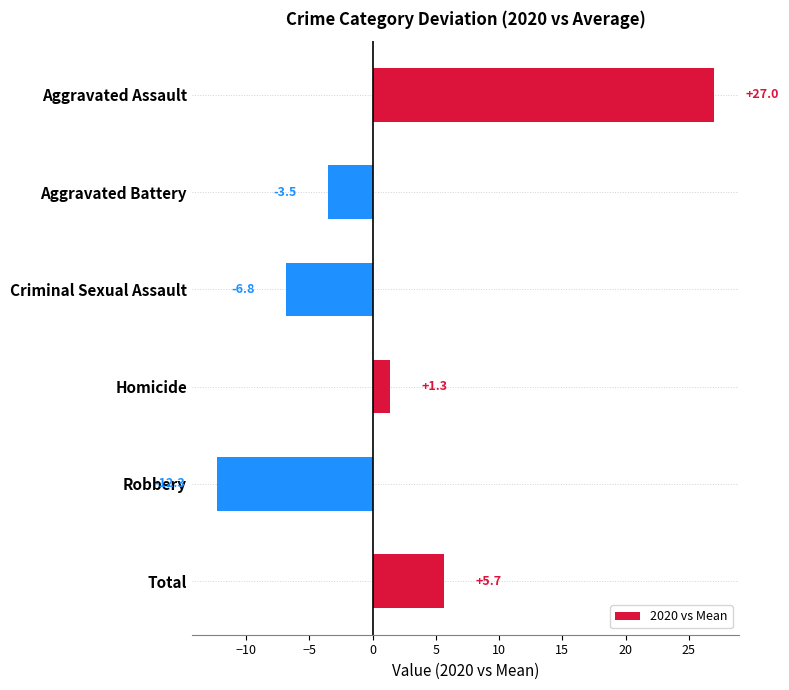

Reading top to bottom, list all the values displayed in this chart.

Aggravated Assault=27.0	Aggravated Battery=-3.5	Criminal Sexual Assault=-6.8	Homicide=1.3	Robbery=-12.3	Total=5.7